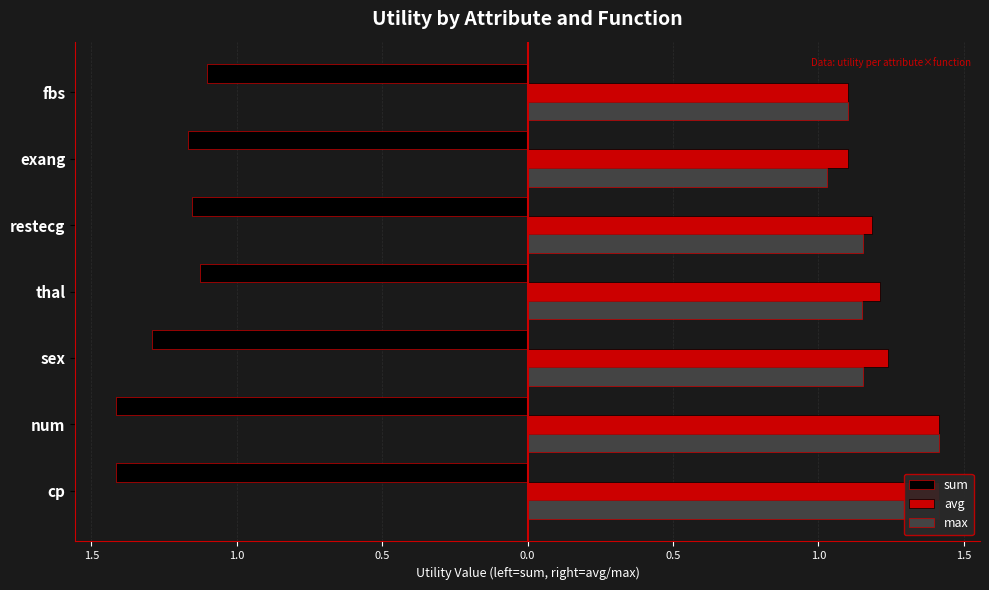

Reading left to right, extract all data points from this chart.

sum: -1.4	-1.4	-1.3	-1.1	-1.2	-1.2	-1.1
avg: 1.4	1.4	1.2	1.2	1.2	1.1	1.1
max: 1.4	1.4	1.2	1.1	1.2	1.0	1.1